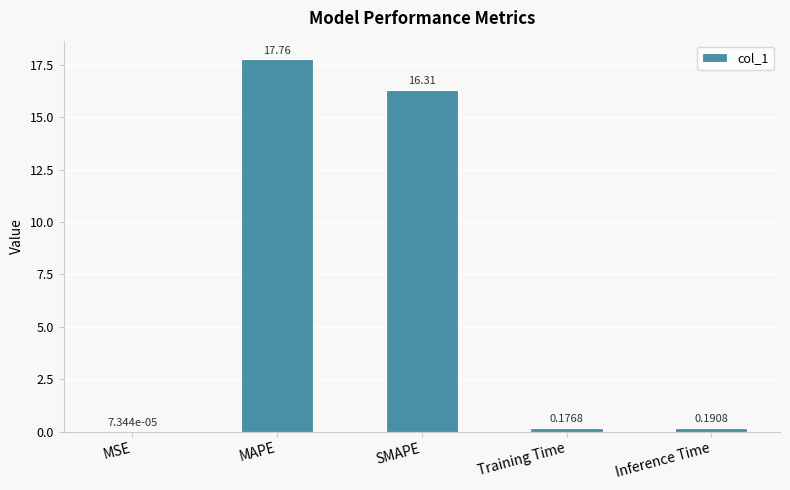

What is the sum of the values at Inference Time and Training Time?

0.4